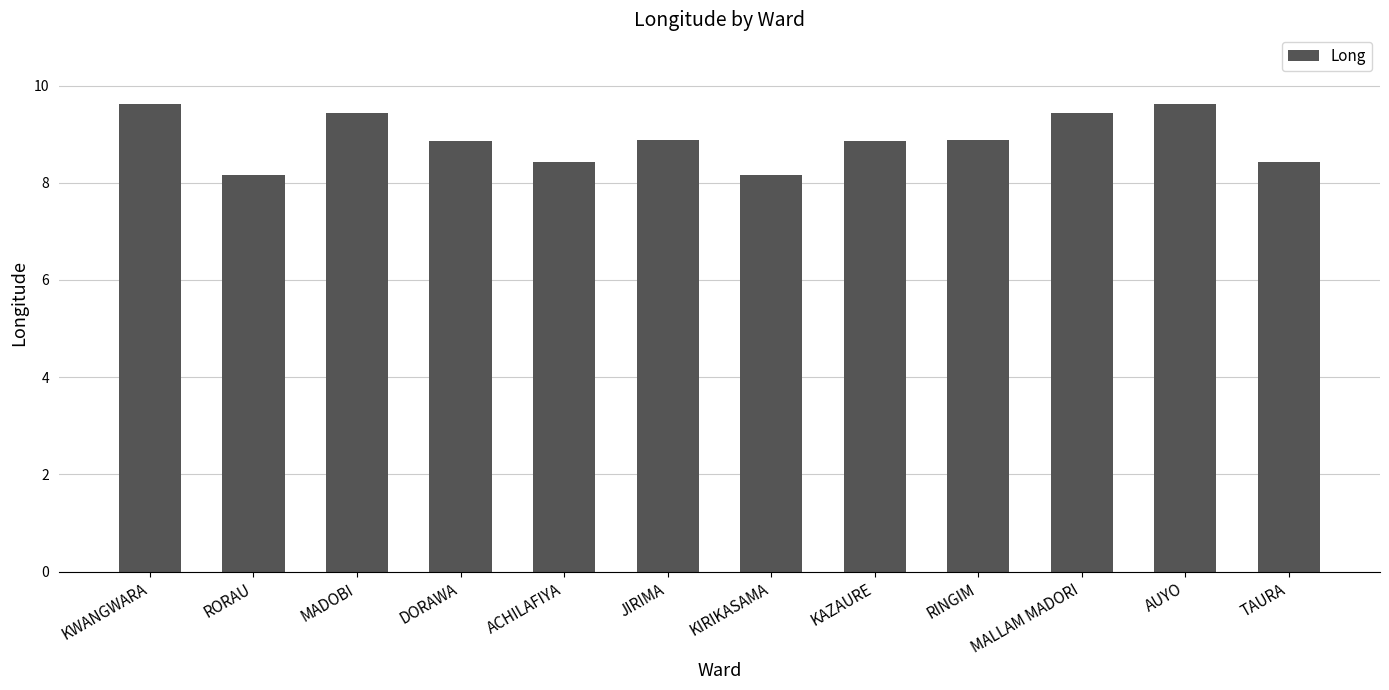

What is the label of the 12th bar from the right?

KWANGWARA